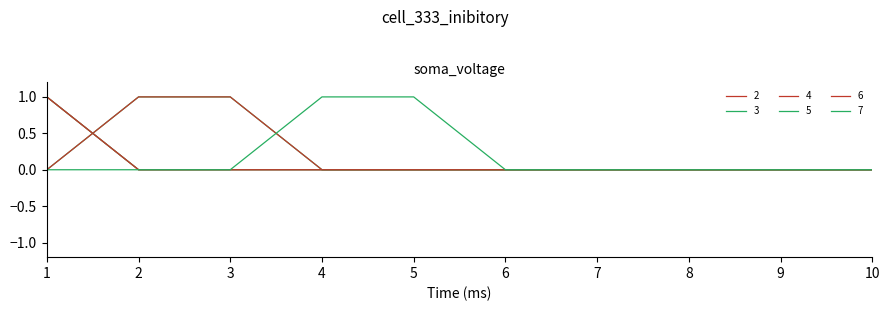

How many intersections are there between 6 and 4?

1